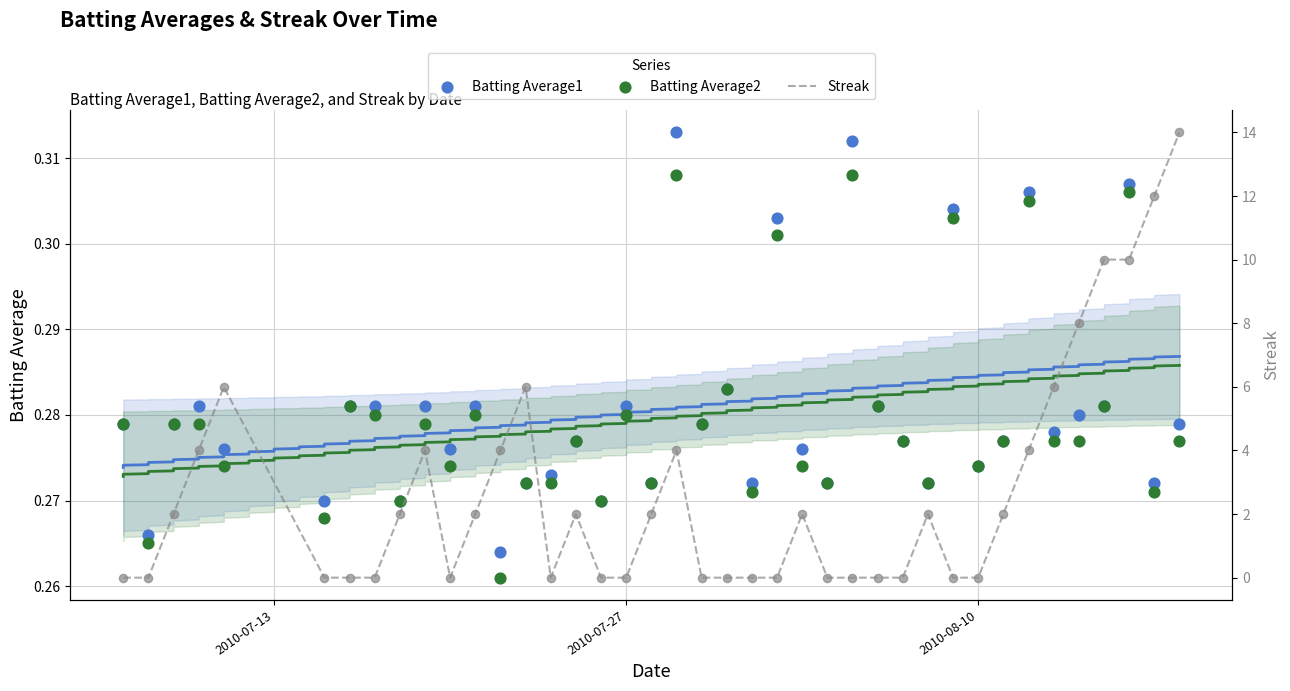

Which series contains the lowest Y value?

Streak